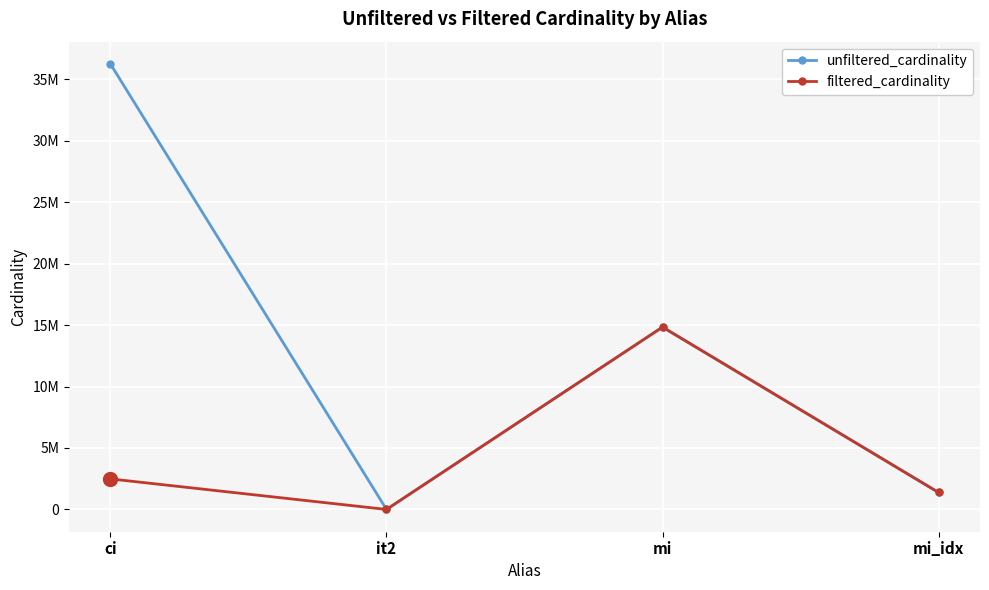

What are all the series names shown in the legend?

unfiltered_cardinality, filtered_cardinality